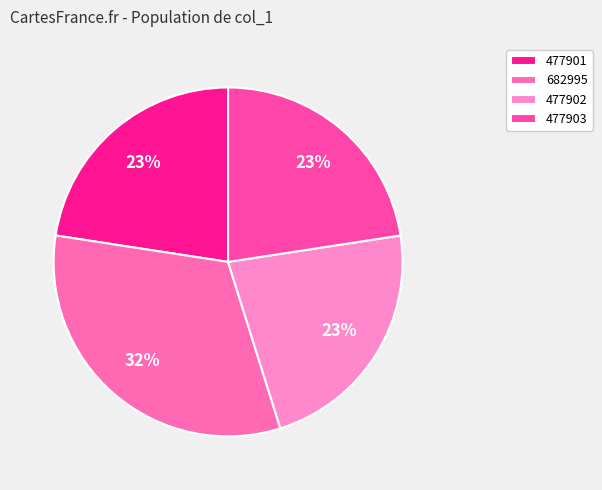

How much of the chart is everything except 682995?

67.7%